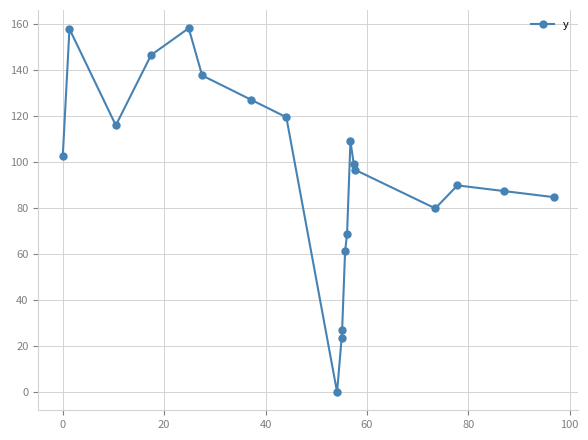

What is the greatest value displayed?

158.2